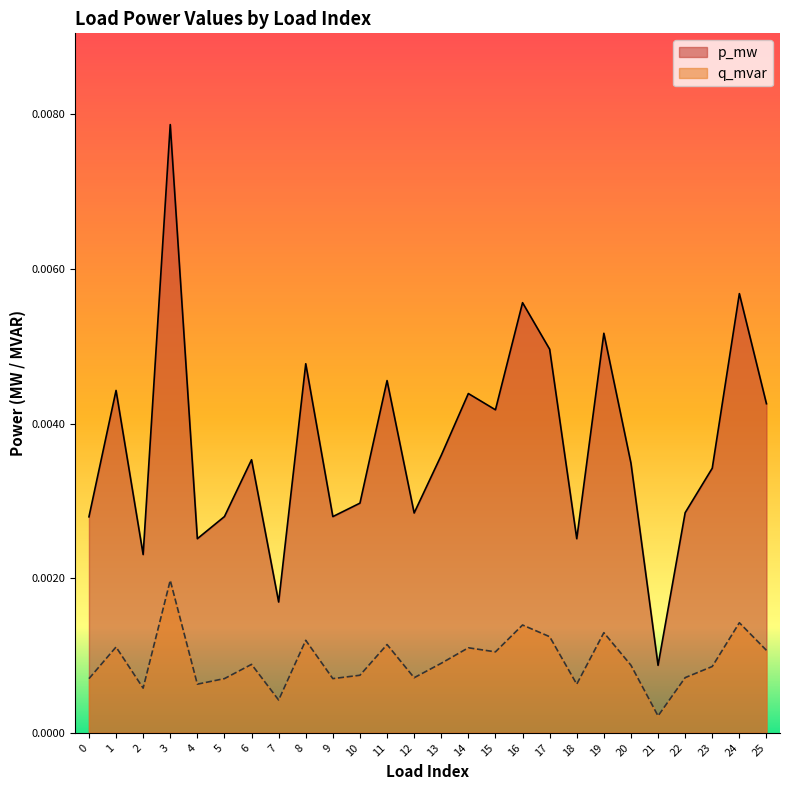

Where is the first local maximum for p_mw?

1